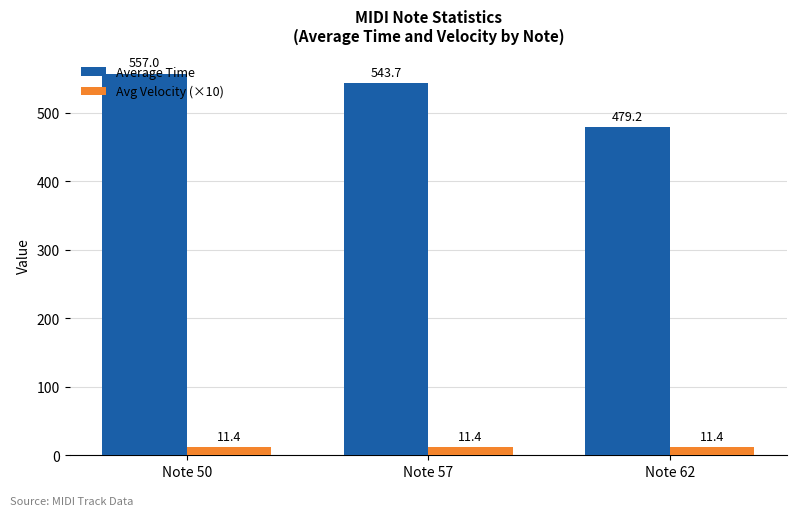

Read the Avg Velocity (×10) value at Note 57.

11.4